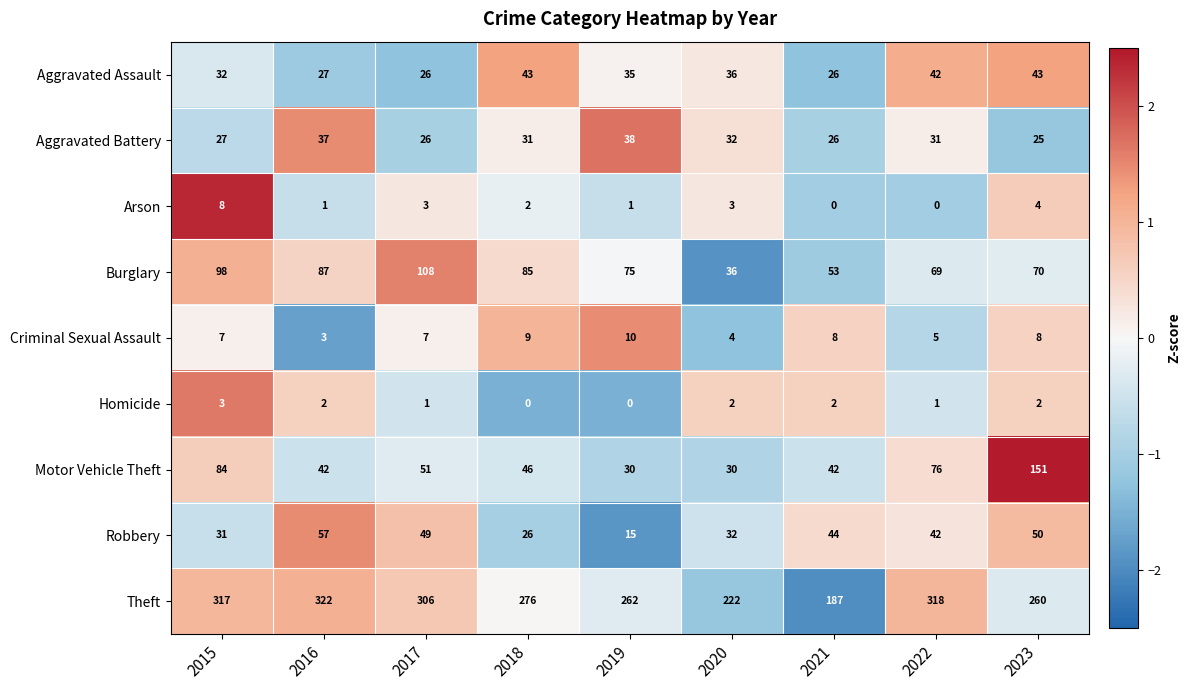

Which category has the highest value in the Motor Vehicle Theft series?

2023